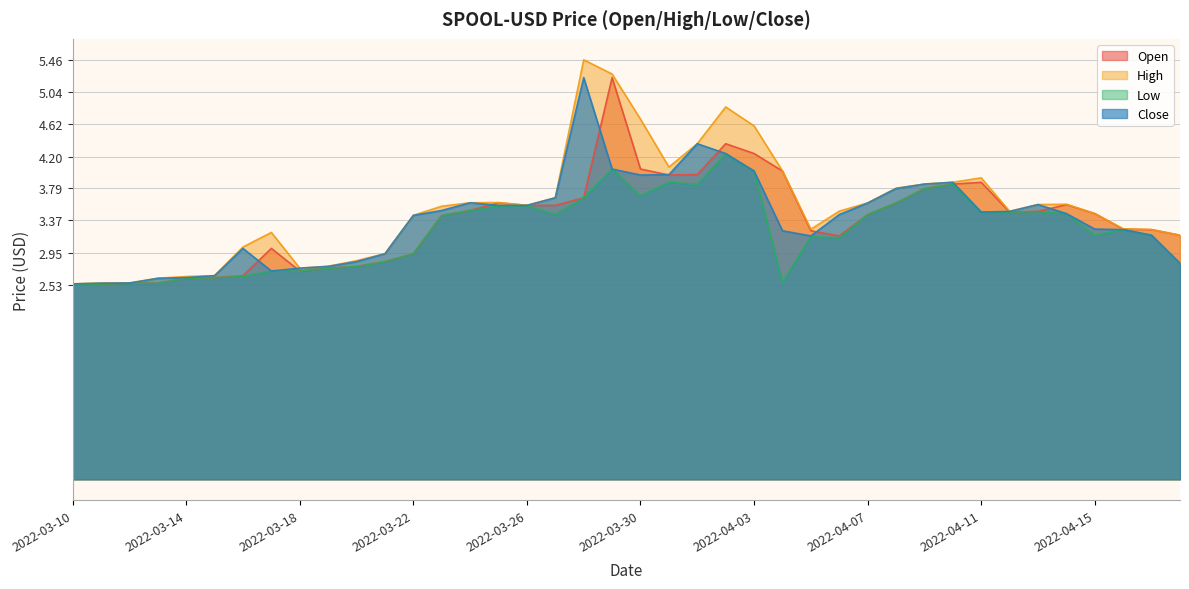

Which series has the largest range (max minus min)?

High